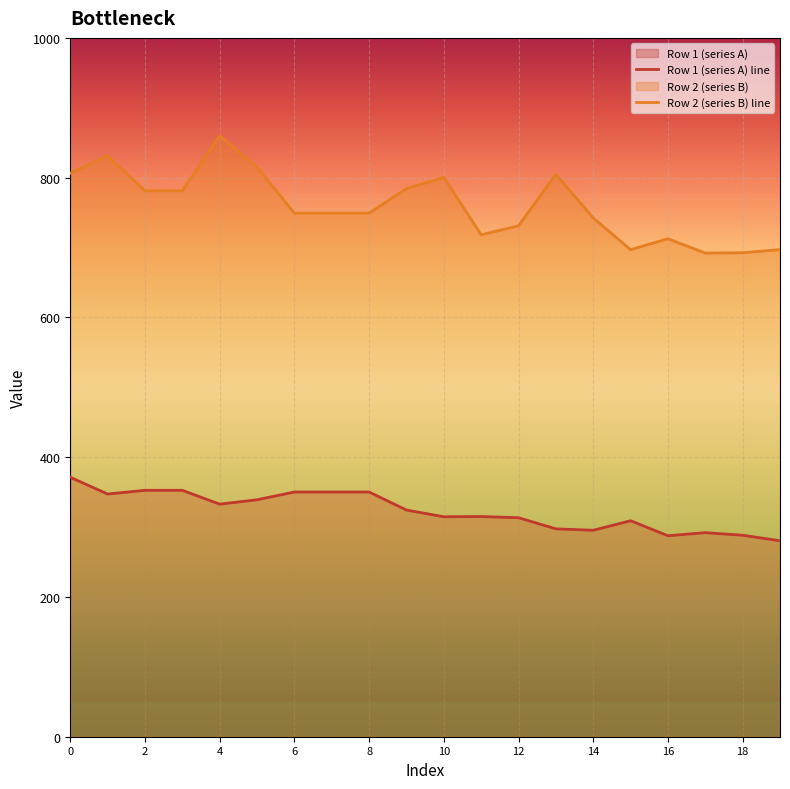

At which category does the chart reach its peak across all series?

4